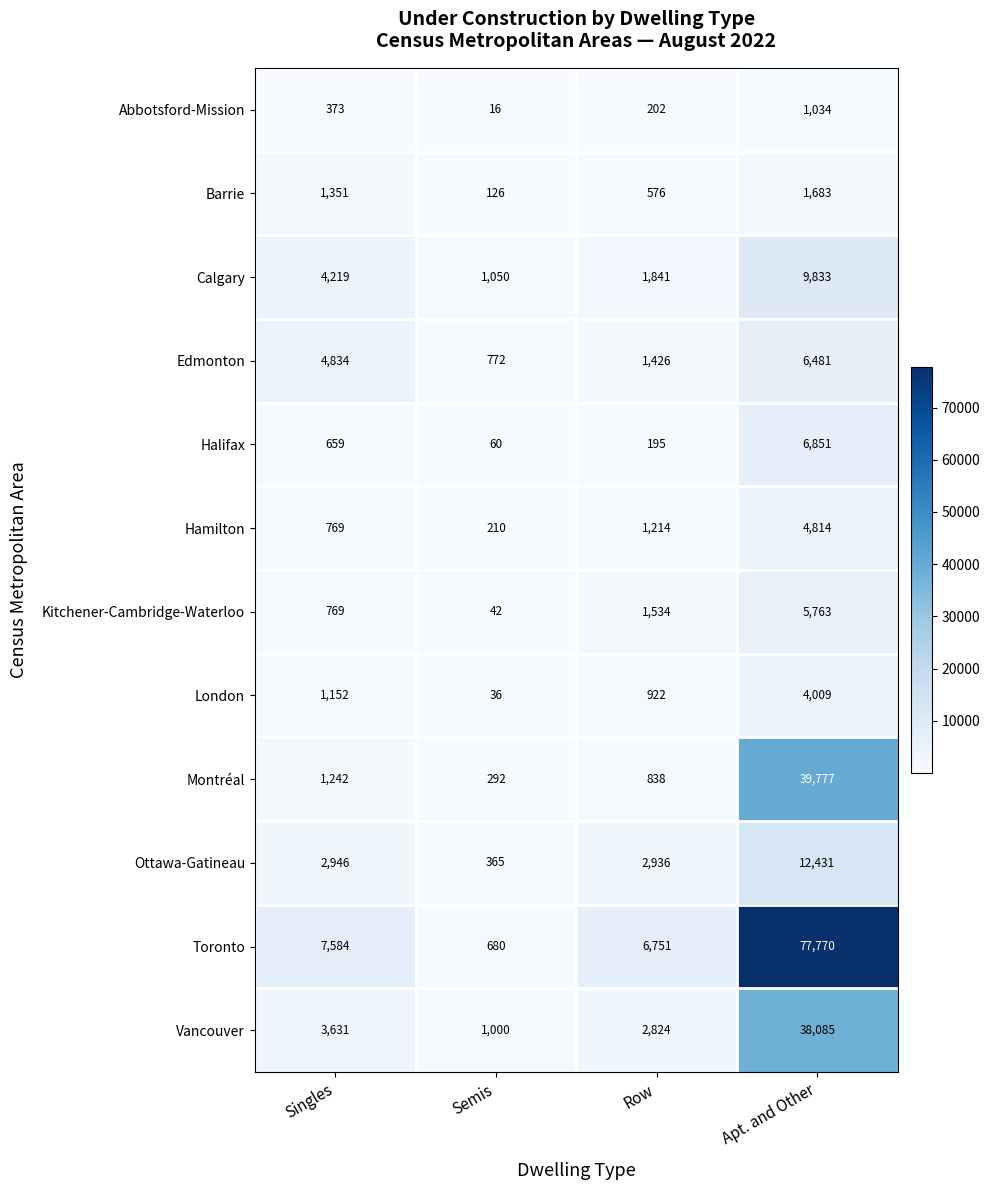

The value of Halifax at Apt. and Other is 1638. True or false?

False